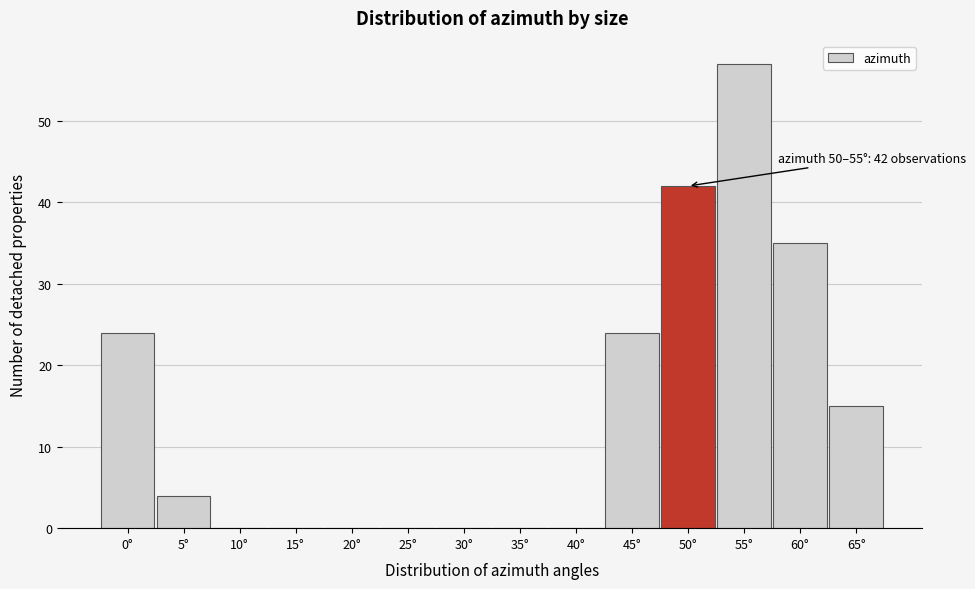

Reading left to right, extract all data points from this chart.

0°=24	5°=4	10°=0	15°=0	20°=0	25°=0	30°=0	35°=0	40°=0	45°=24	50°=42	55°=57	60°=35	65°=15